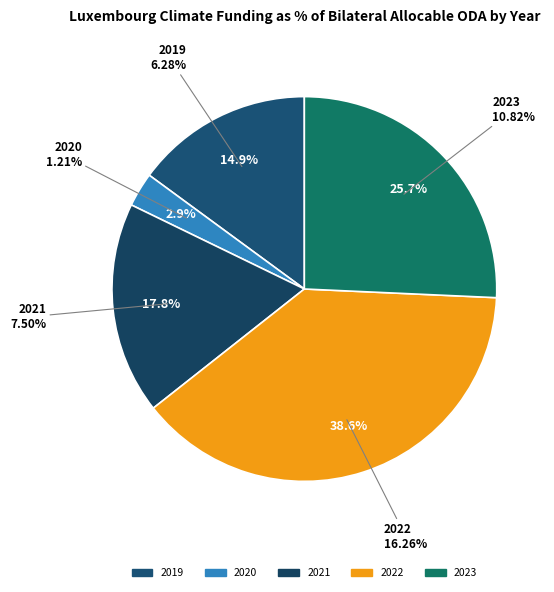

Which slice is the largest?

2022